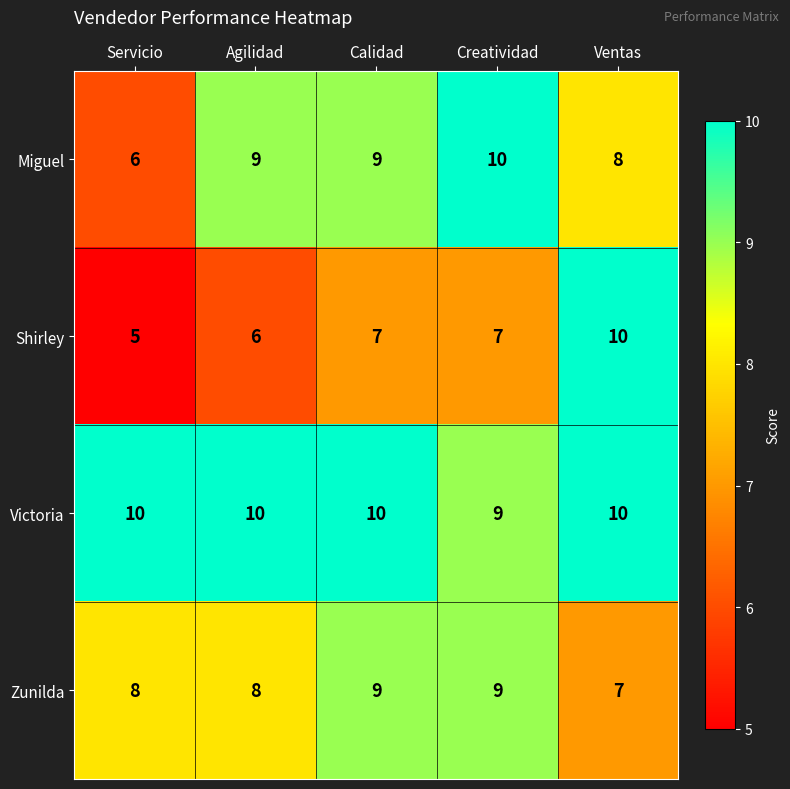

The value of Victoria at Creatividad is 9. True or false?

True